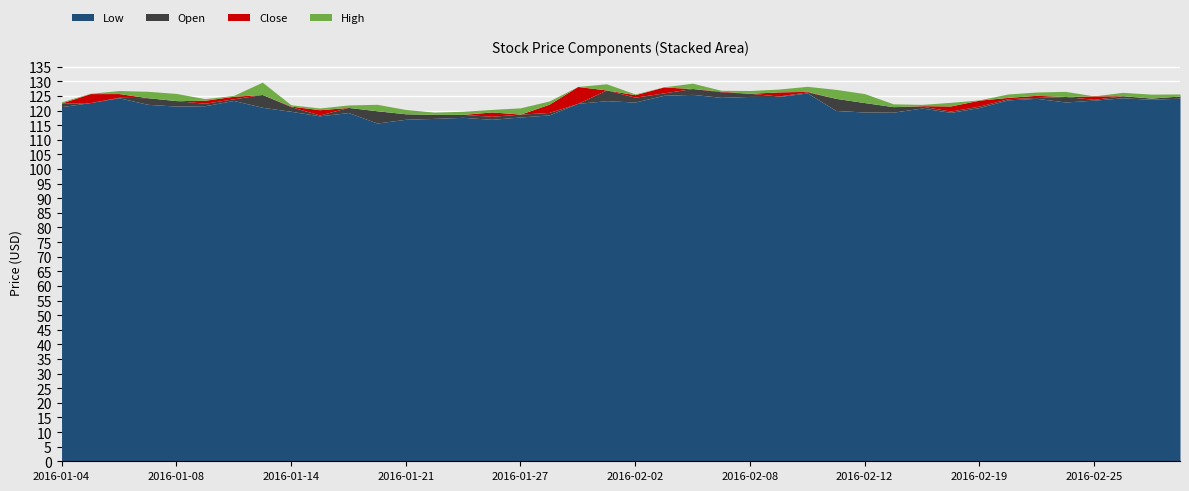

True or false: Open has more than 1 interior local peaks.

True